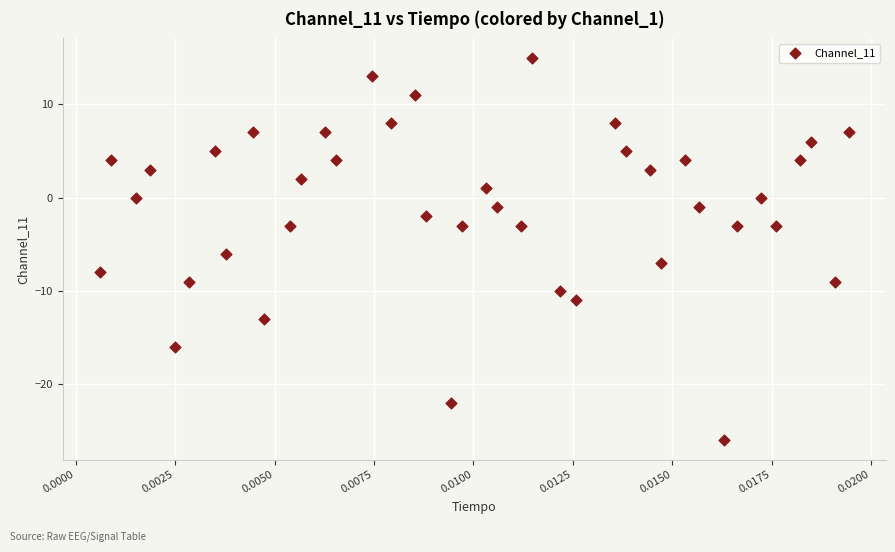

What Y value in the scatter plot is closest to -5?

-6